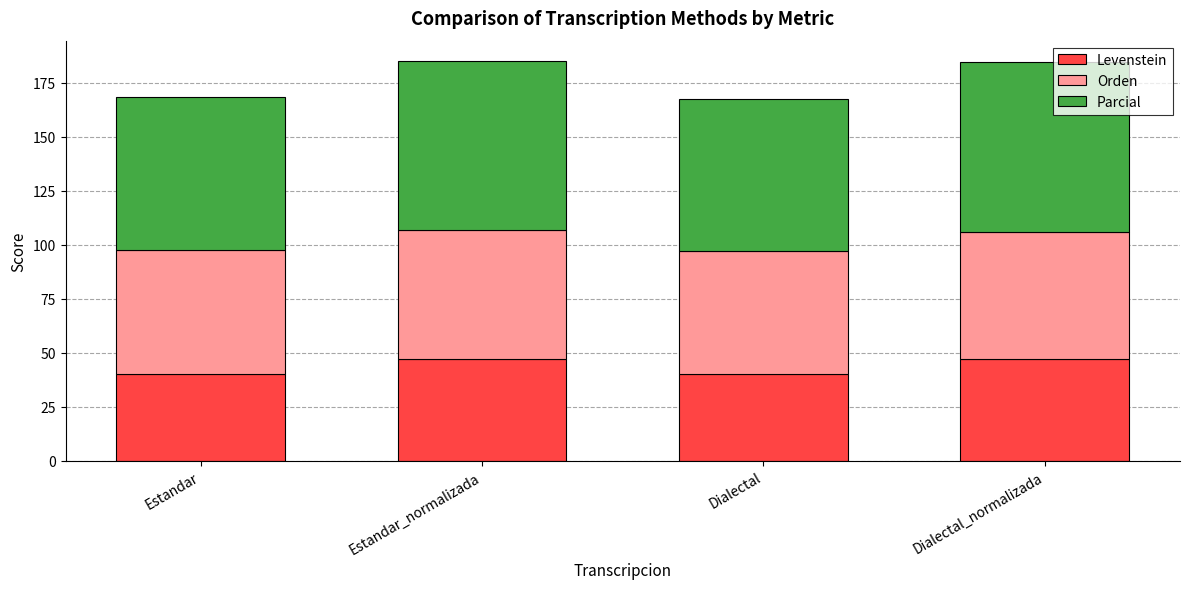

How many bars are there in total?

4